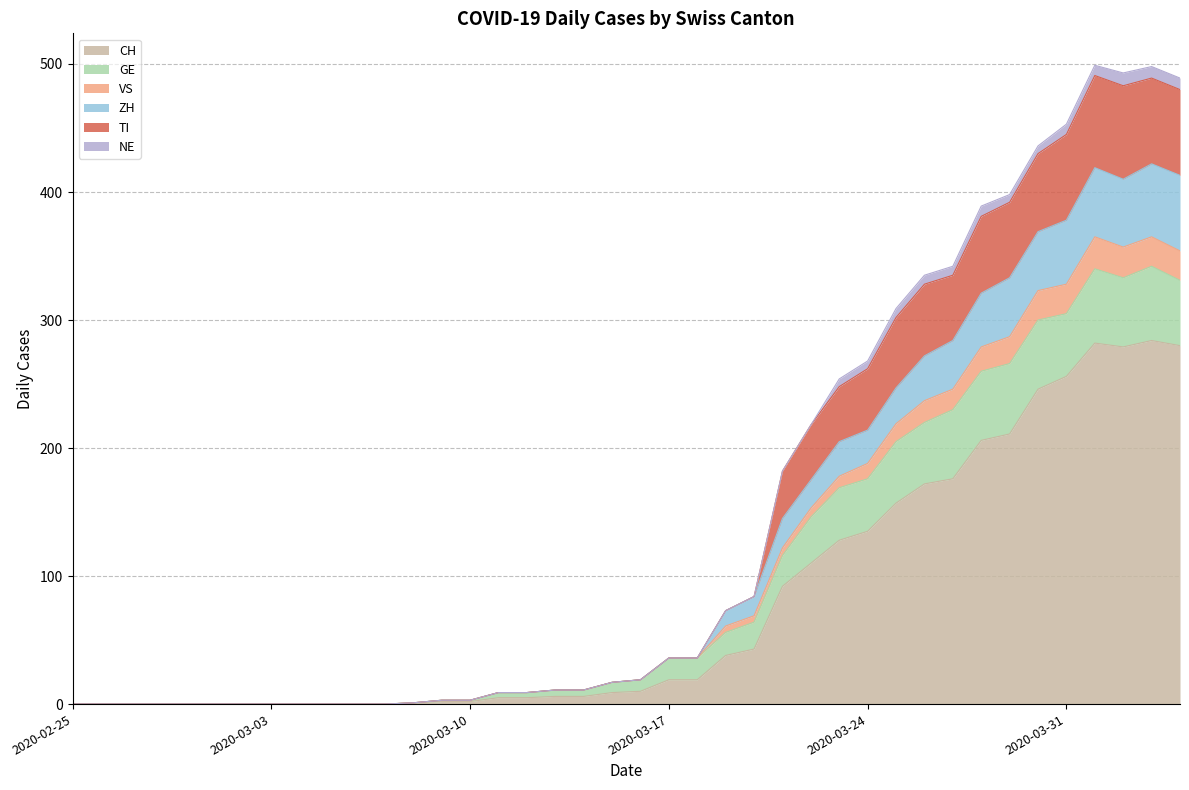

True or false: ZH and VS intersect in this chart.

False